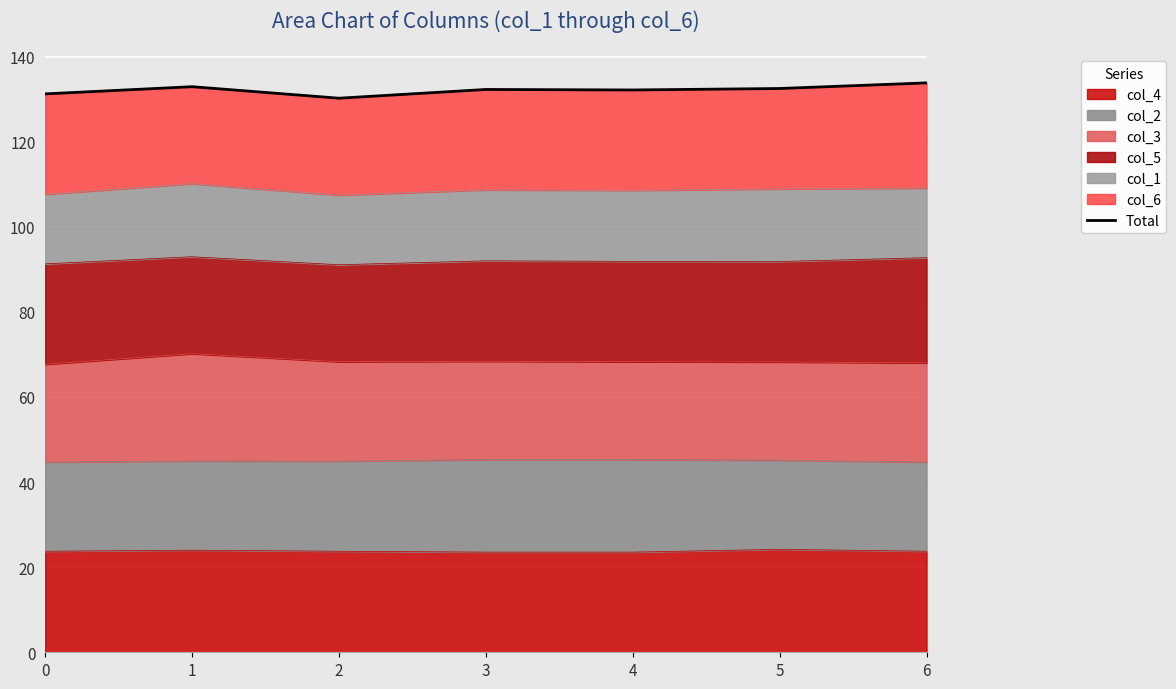

What is the difference between the maximum and minimum values?

3.6